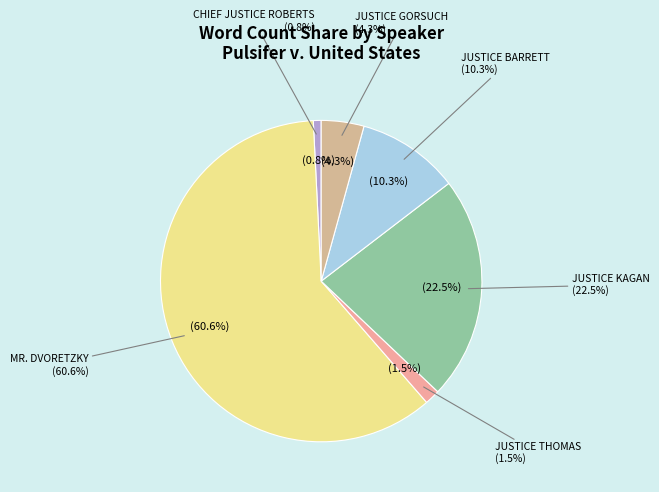

Is the sum of JUSTICE BARRETT and CHIEF JUSTICE ROBERTS greater than half?

No